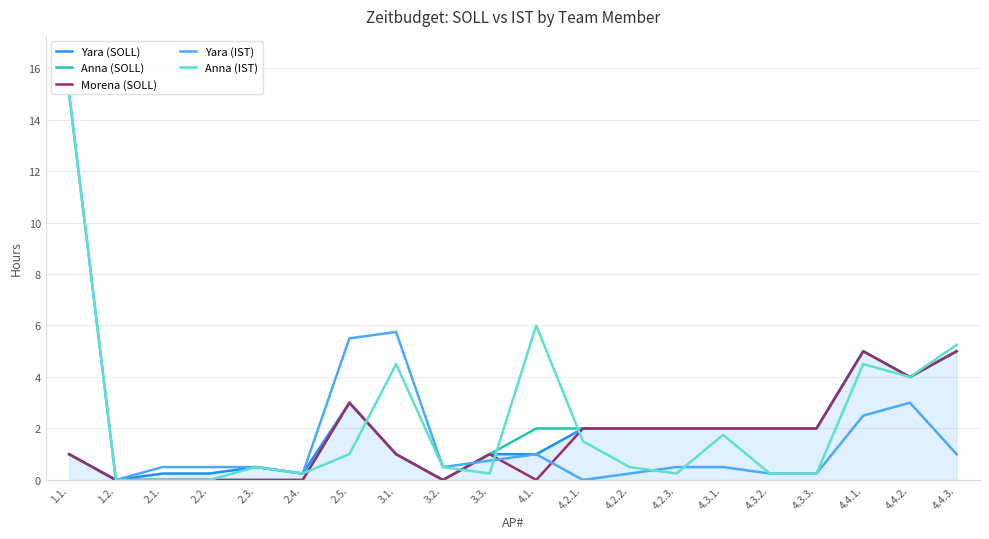

Rank the series at 2.1. from lowest to highest value.

Anna (SOLL), Morena (SOLL), Anna (IST), Yara (SOLL), Yara (IST)